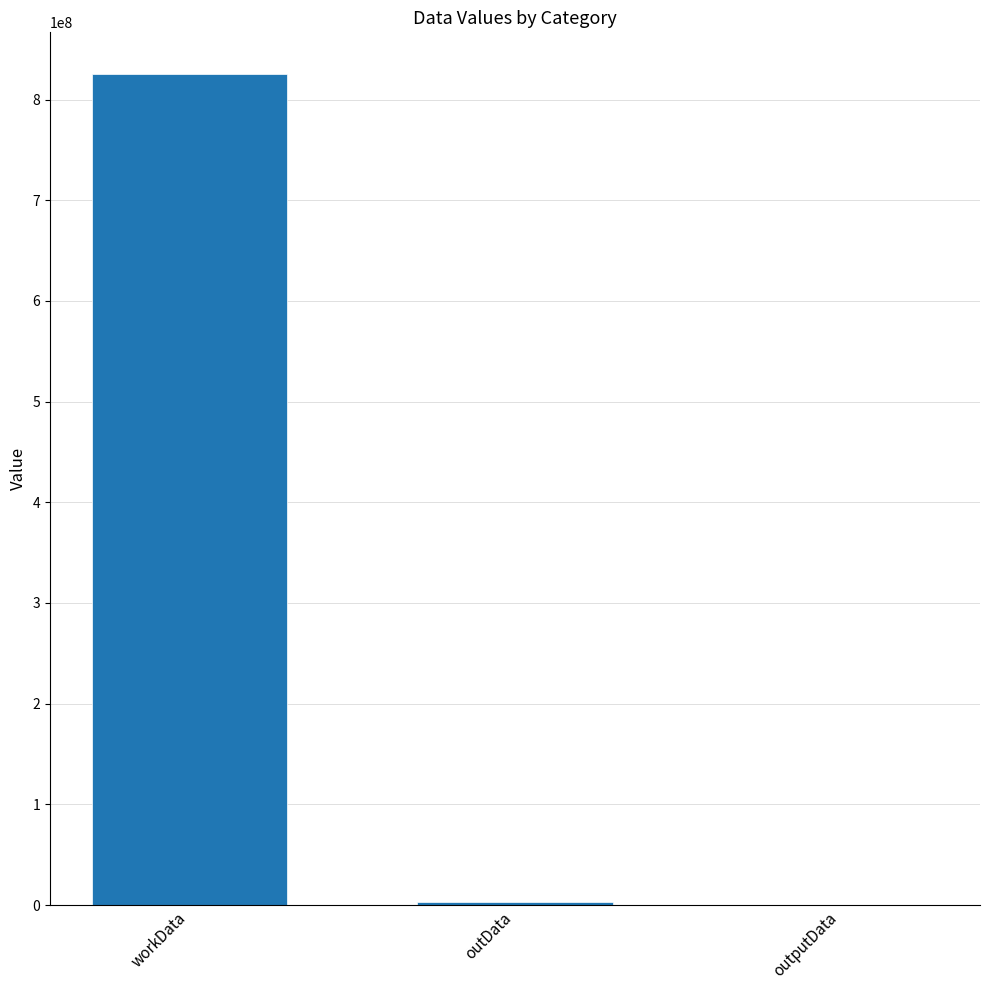

Which label corresponds to the largest value in the chart?

workData